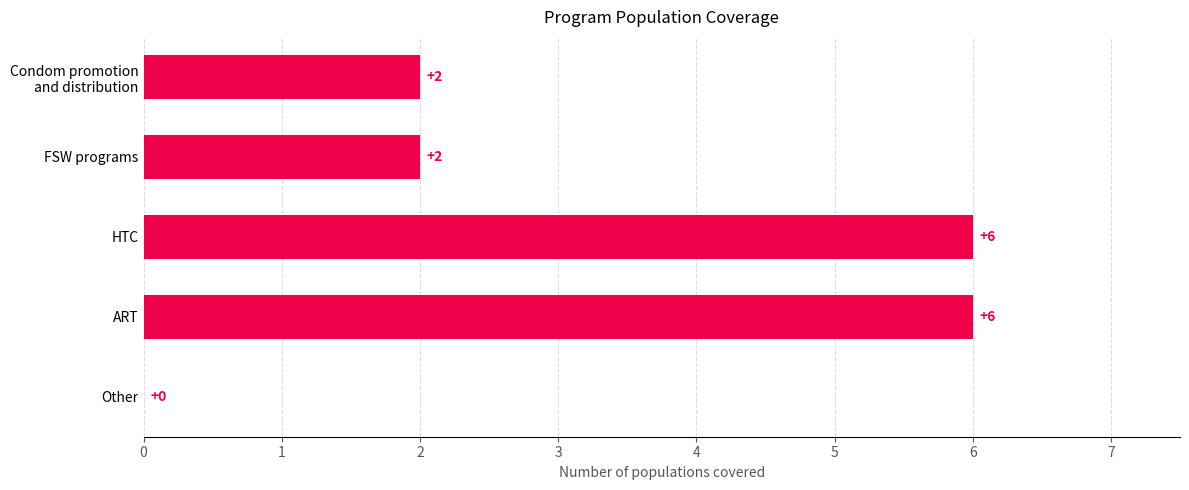

How many values are between 2 and 6?

4